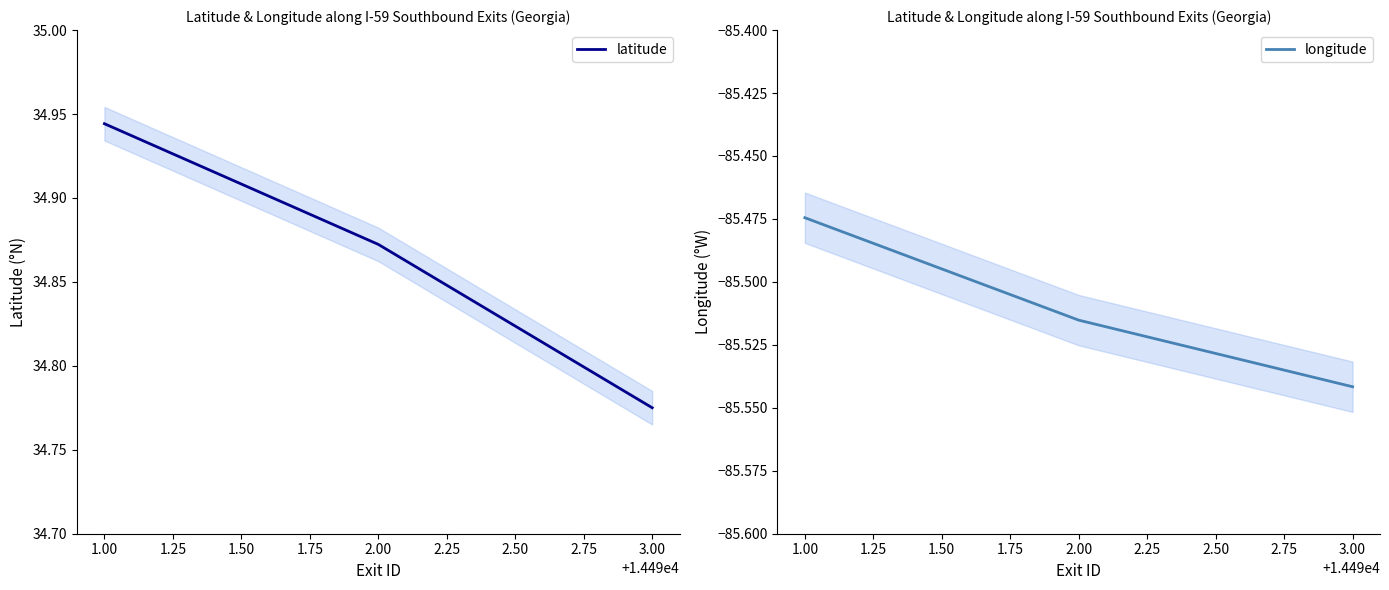

Where is latitude nearest to the value 34?

3.00